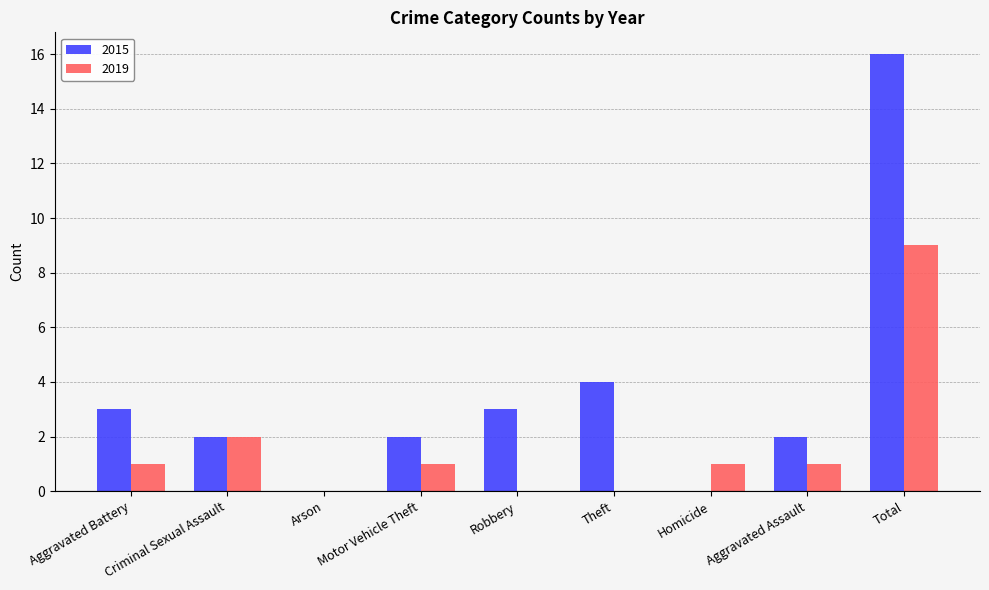

What is the sum of all 2015 values?

32